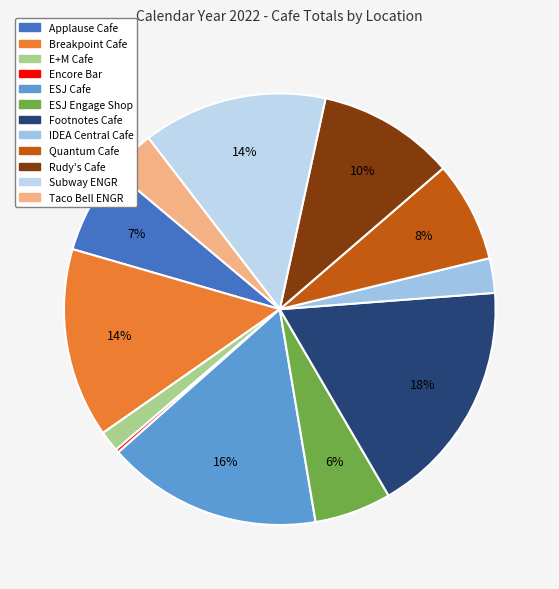

Approximately how many times larger is the value at IDEA Central Cafe compared to Subway ENGR?

0.2